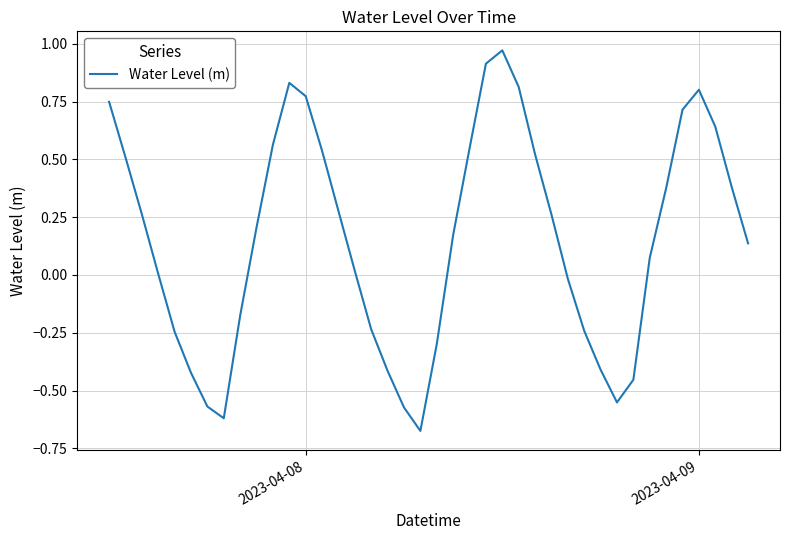

How many distinct data groups are displayed?

1